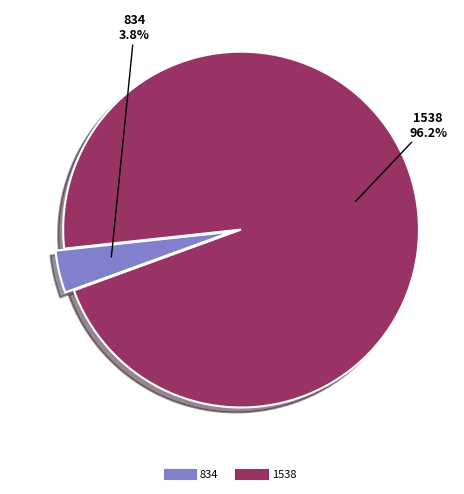

Which slice represents more than half of the pie?

1538